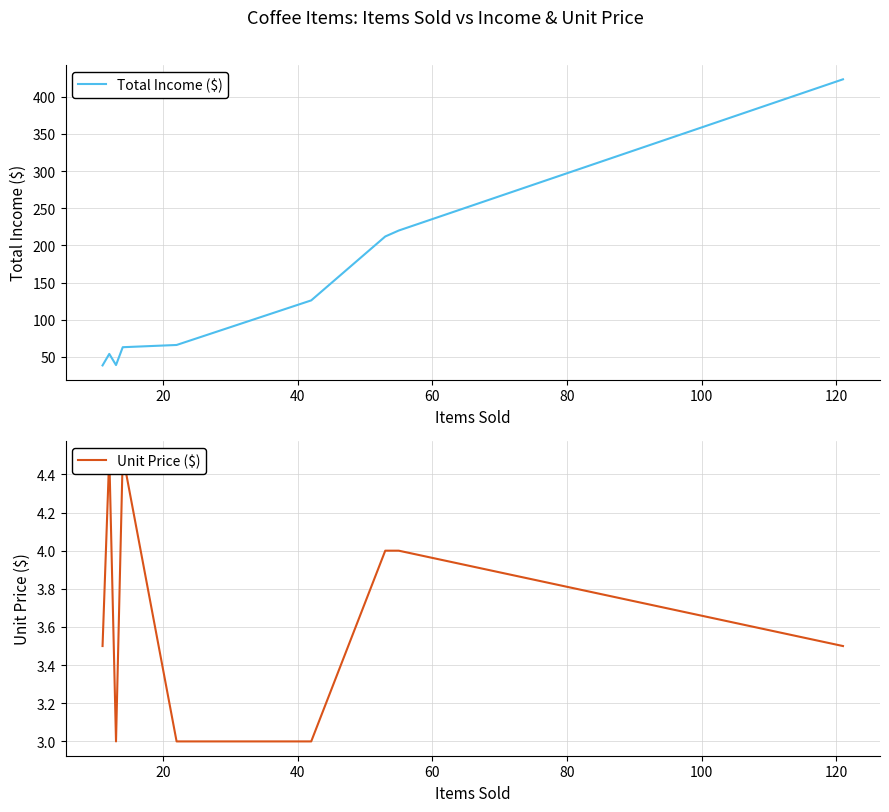

What is the value of the Unit Price ($) point at the 2nd from the left?

4.5